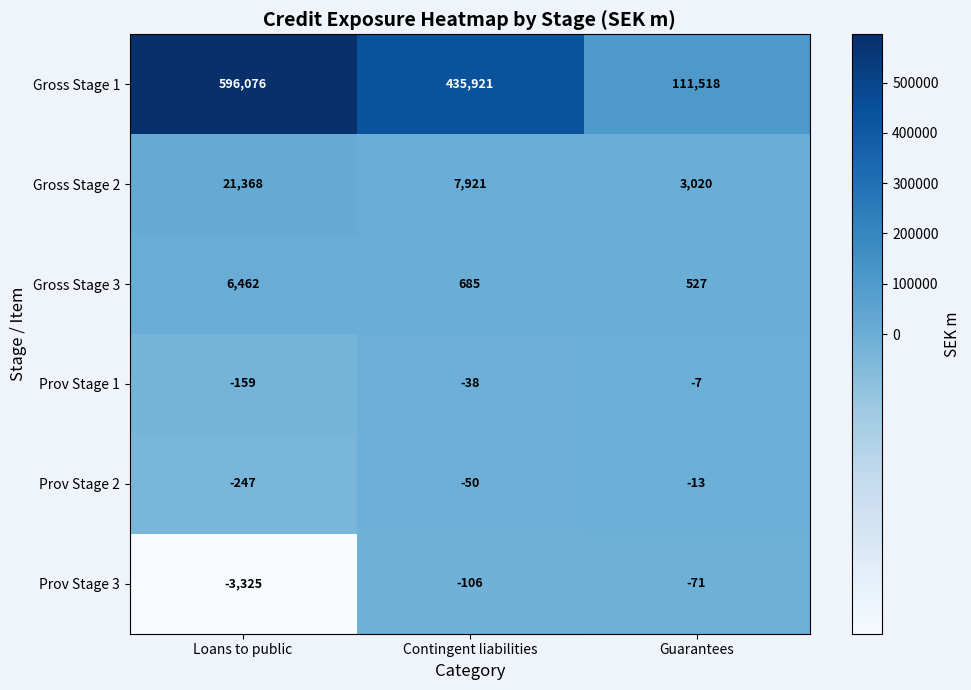

What is the sum of the Prov Stage 3 values at Loans to public and Contingent liabilities?

-3431